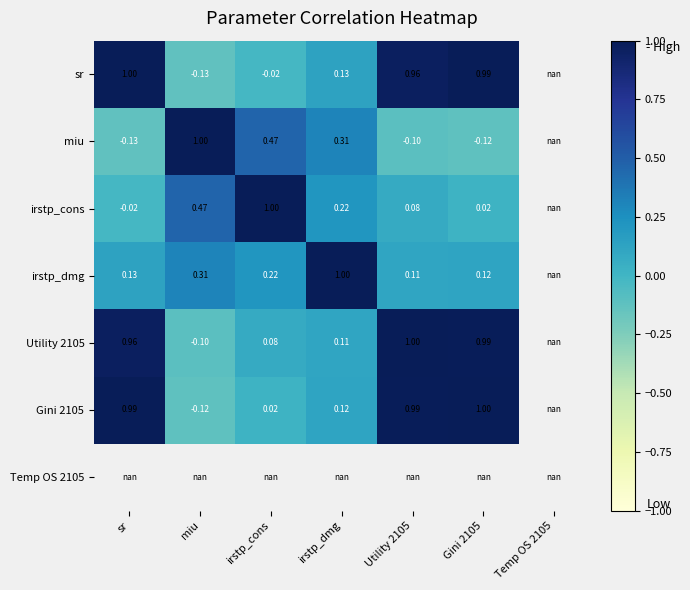

How many data points in irstp_cons are less than 0?

1